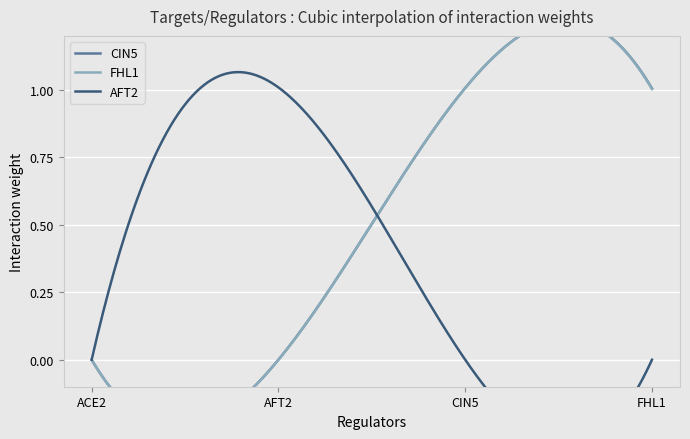

How many lines are shown in the chart?

3